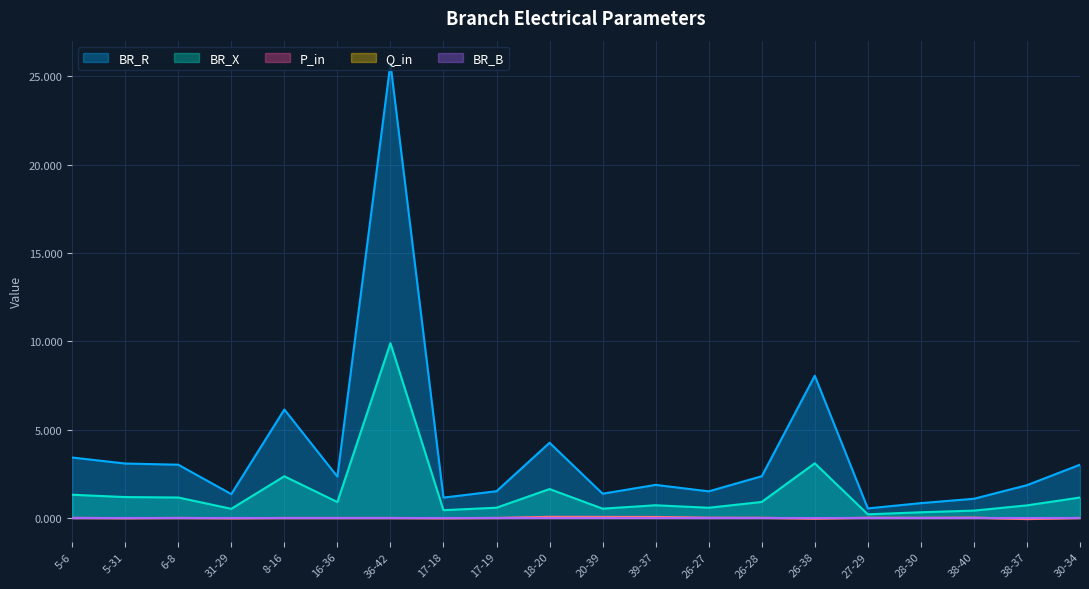

Which series has the widest spread of values?

BR_R